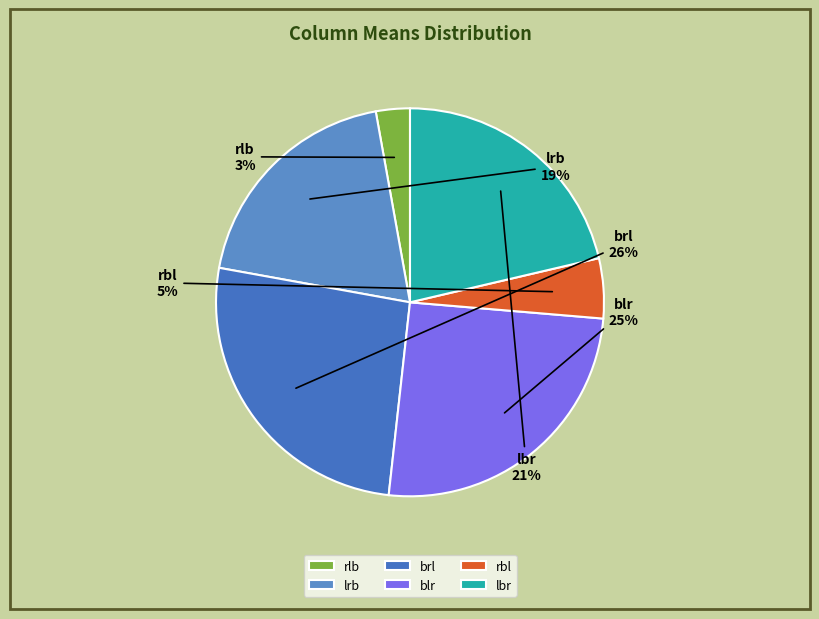

What percentage is the rlb slice, to the nearest percent?

3%